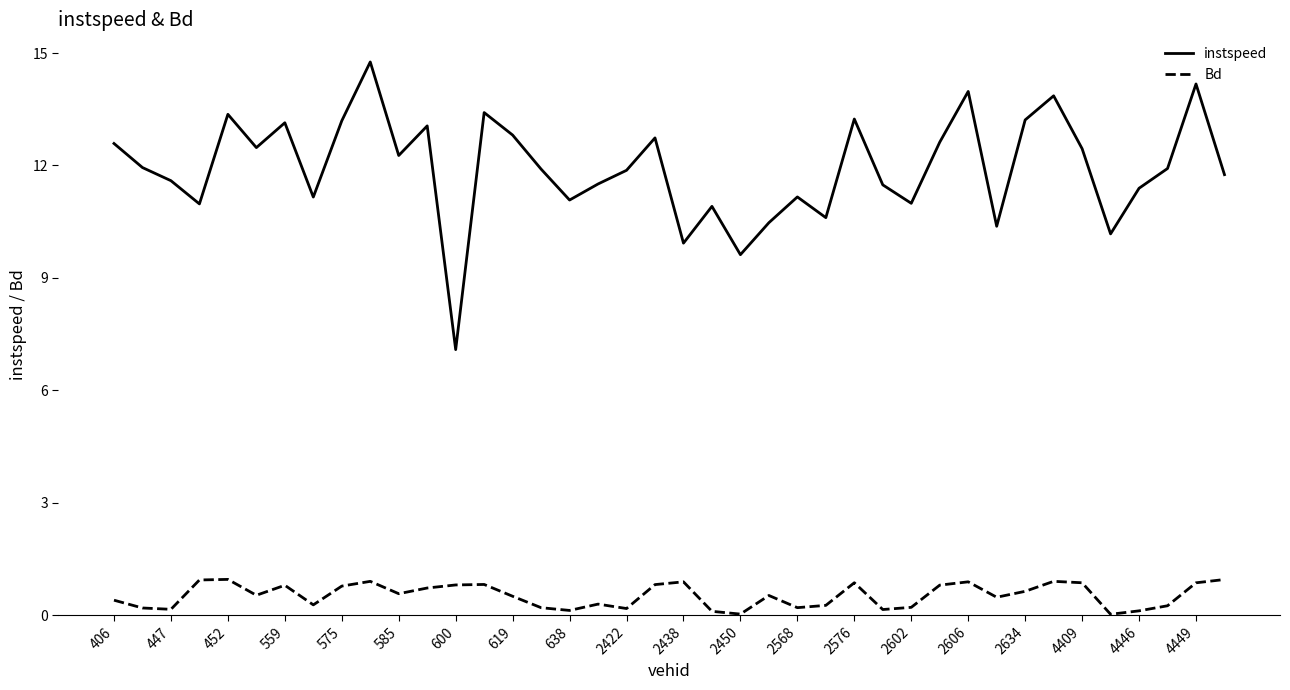

Count the number of categories in the chart.

40